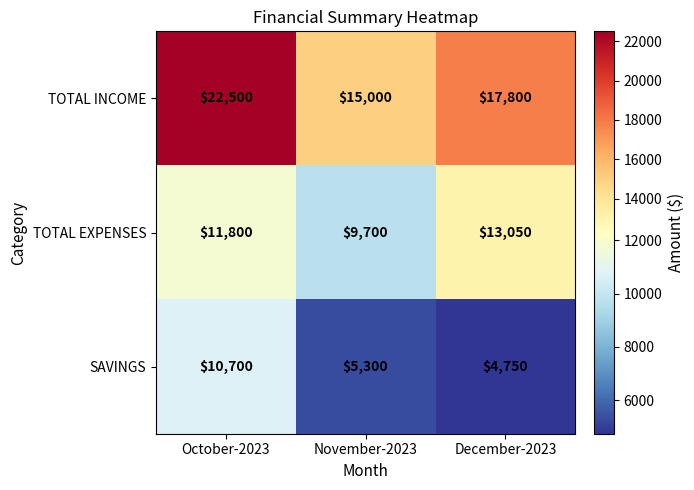

What is the sum of all TOTAL INCOME values?

55300